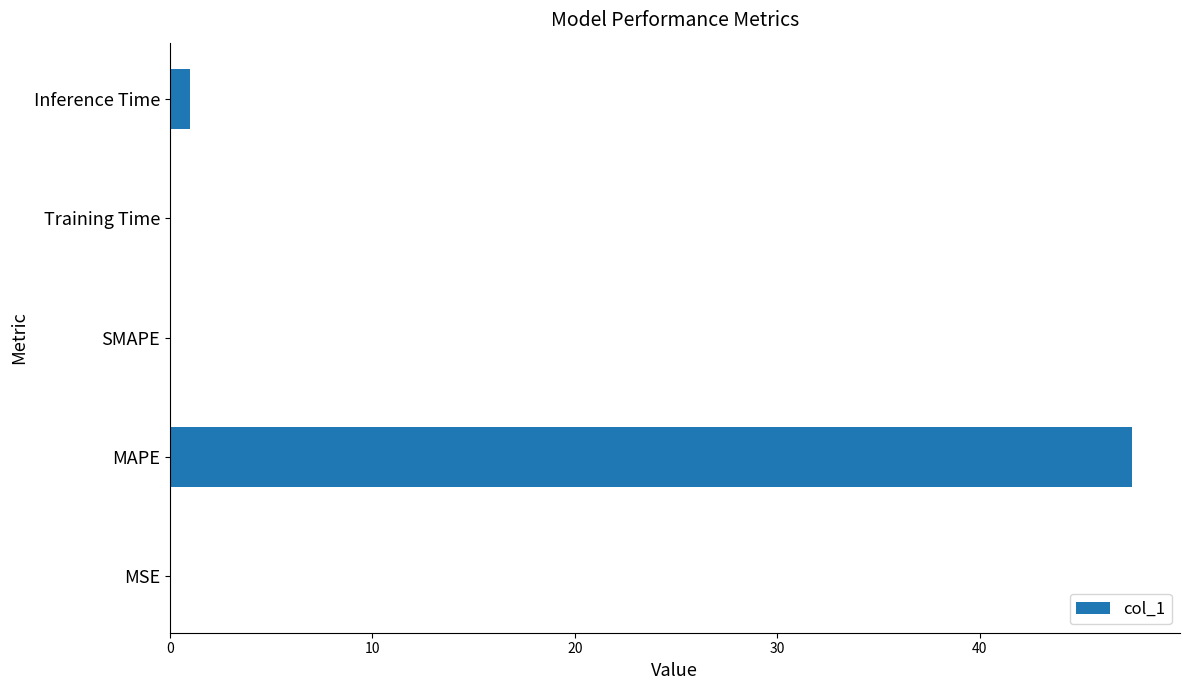

What is the approximate value at Inference Time?

1.0